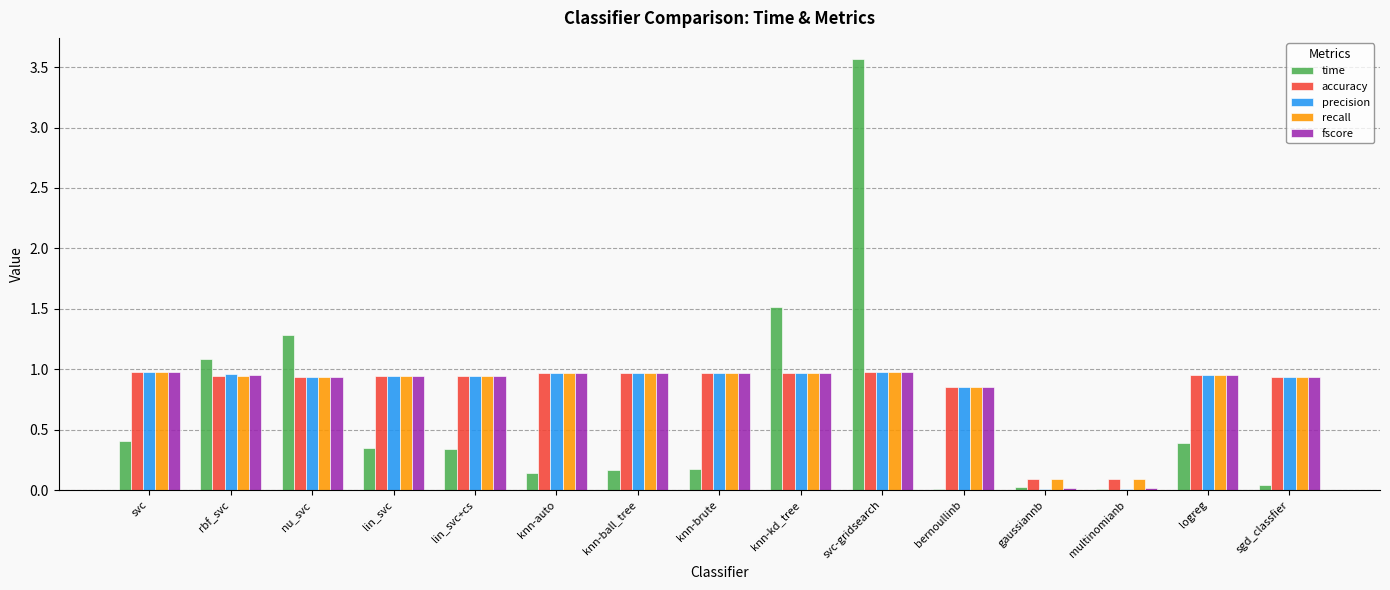

Which category has the highest value across all series?

svc-gridsearch